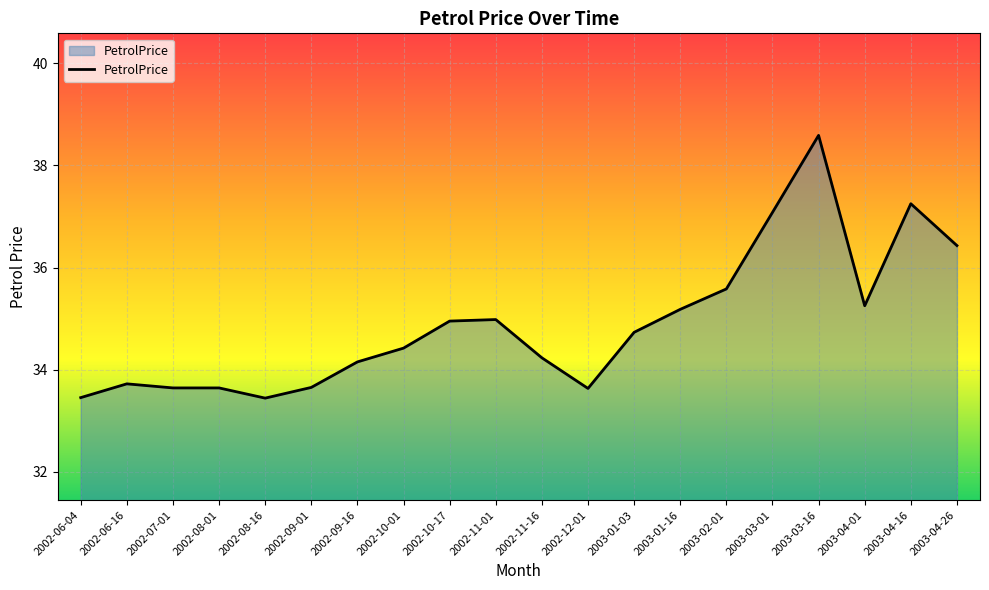

Which category has the highest value across all series?

2003-03-16